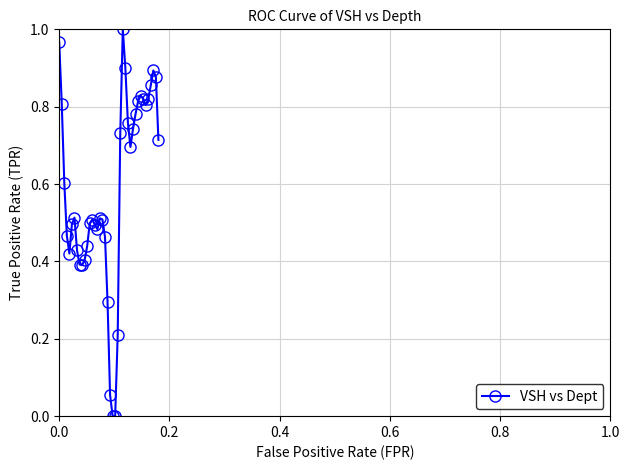

What is the average value?

0.6